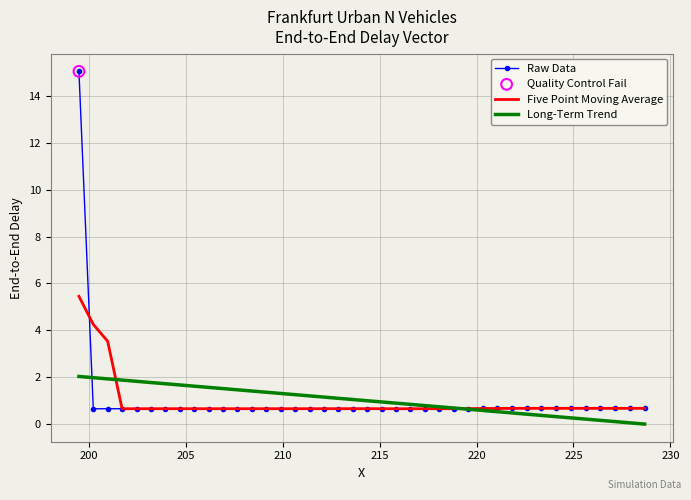

What is the maximum value for Long-Term Trend?

2.0